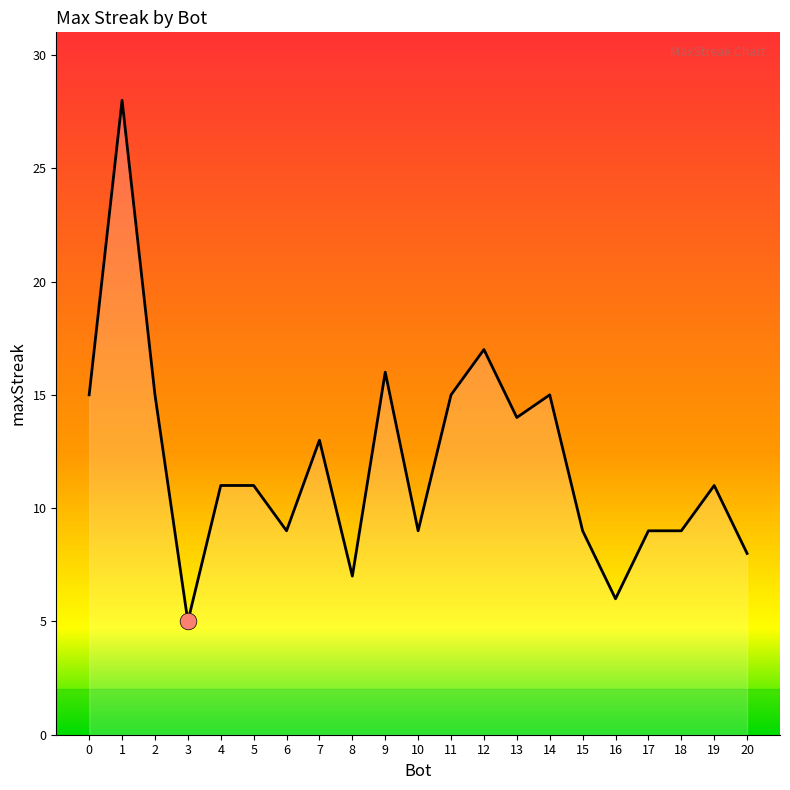

What is the ratio of the value at 1 to the value at 7?

2.2